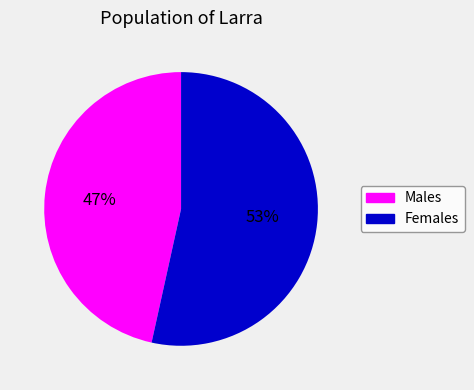

Rank the categories by value from highest to lowest.

Females, Males